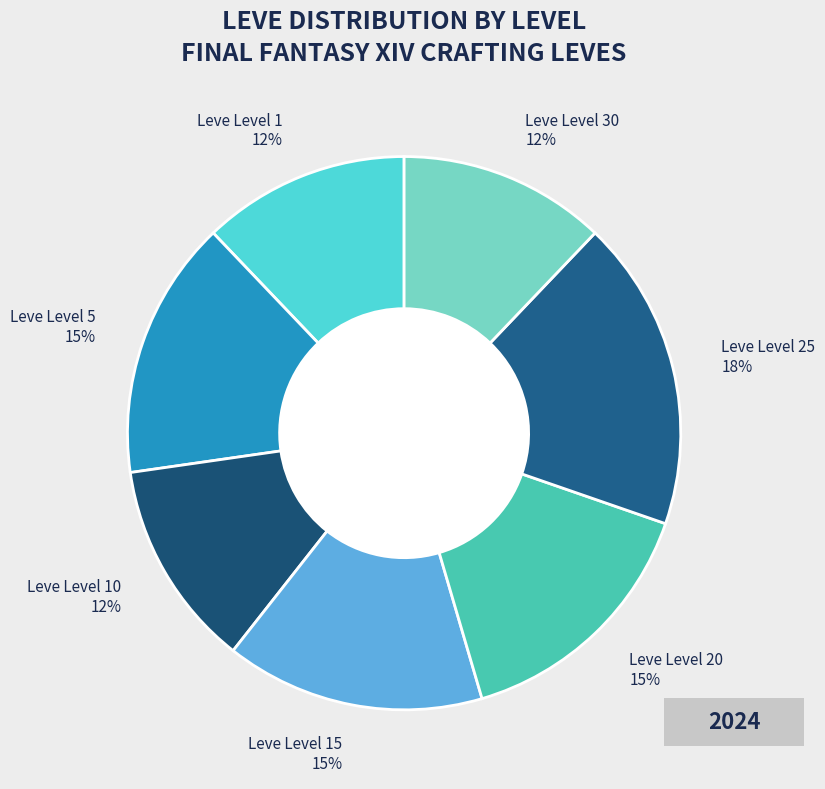

To the nearest percent, what portion does Leve Level 10 represent?

12%